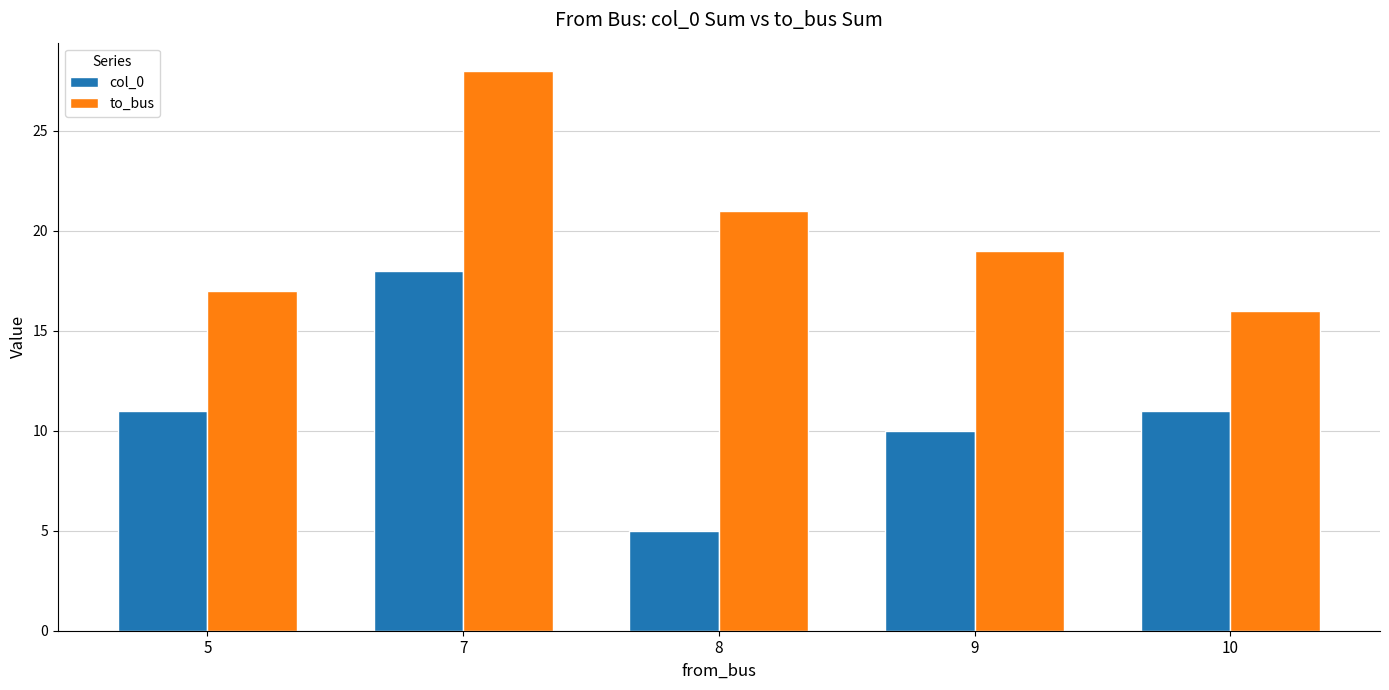

Which series has the largest total across all categories?

to_bus